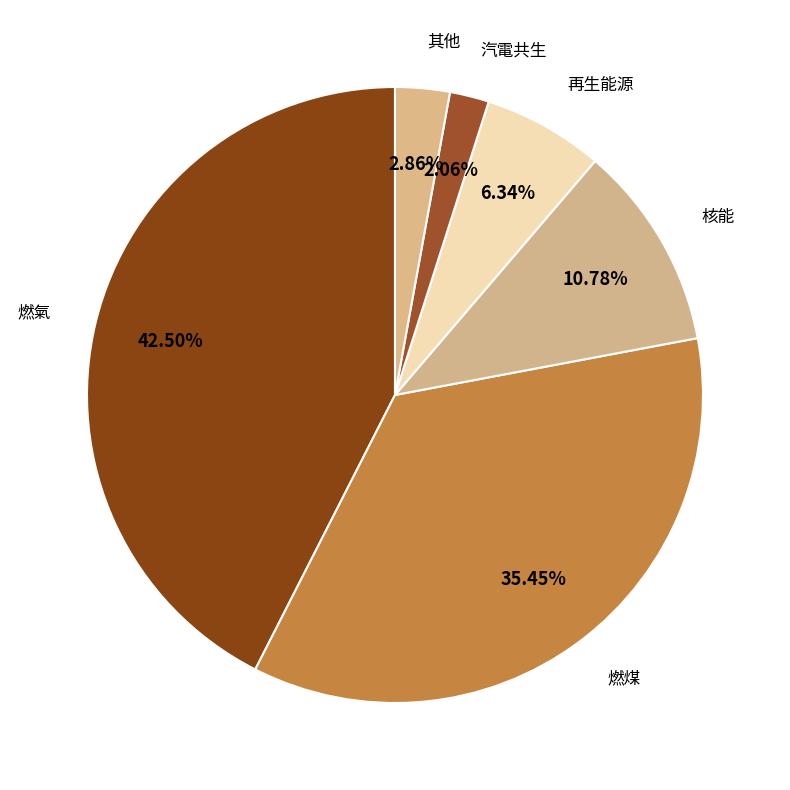

Do 燃氣 and 汽電共生 together represent more than half of the pie?

No